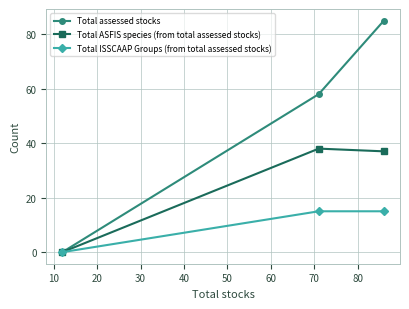

Rank the series by their maximum value, from highest to lowest.

Total assessed stocks, Total ASFIS species (from total assessed stocks), Total ISSCAAP Groups (from total assessed stocks)